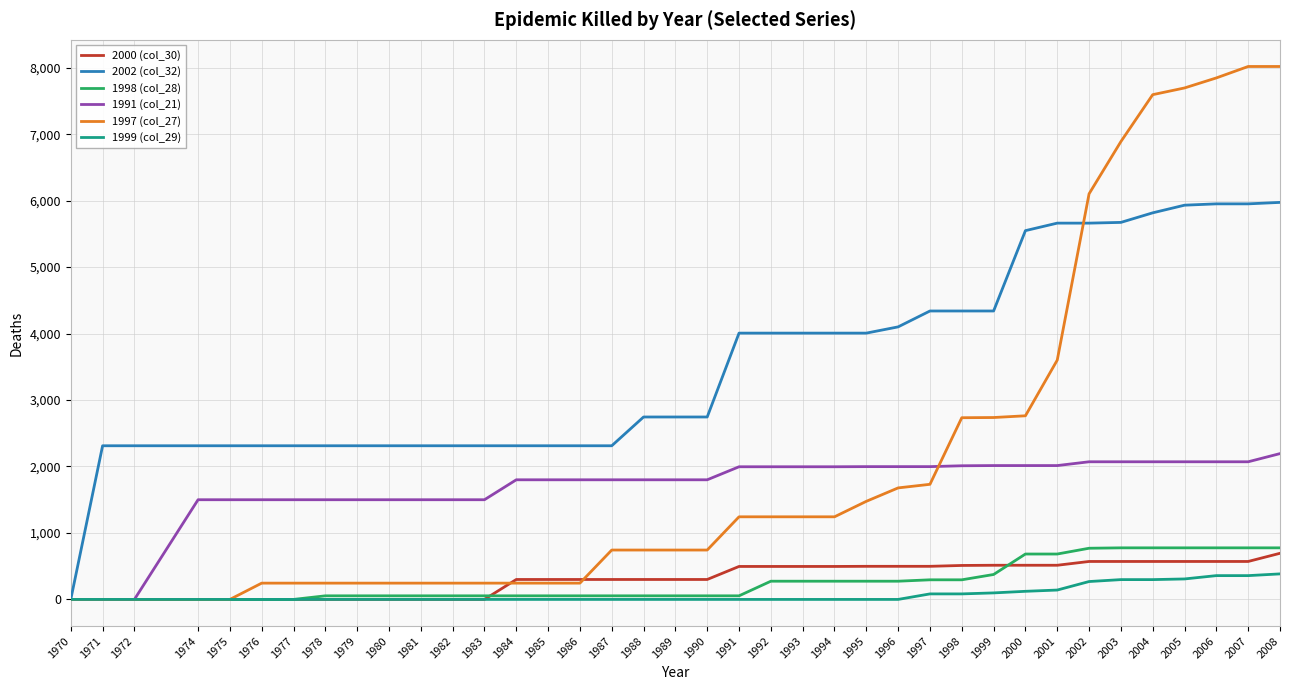

What is the sum of the 1997 (col_27) values at 1980 and 1999?

2982